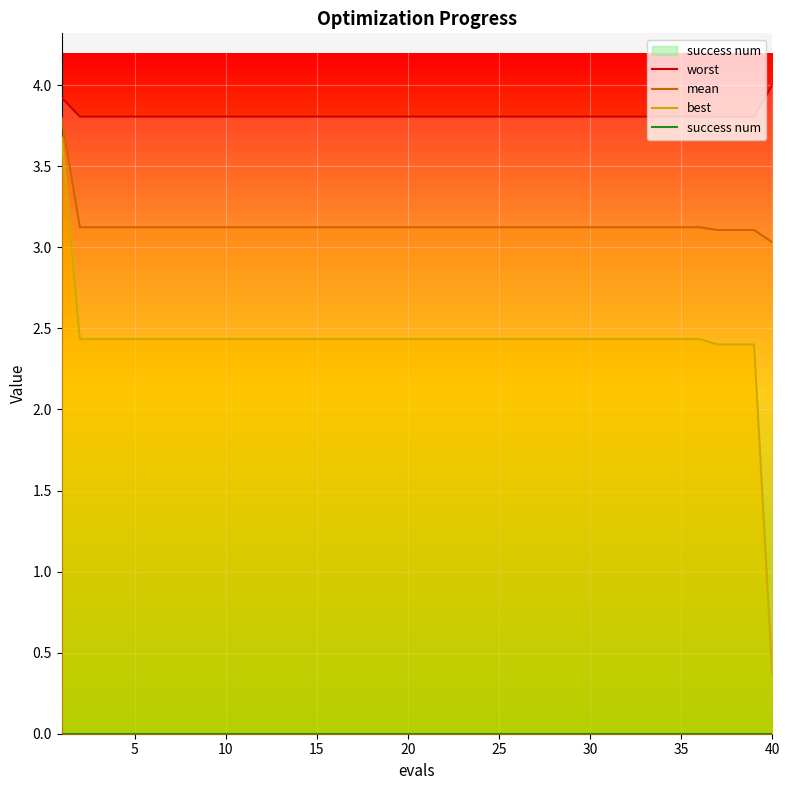

Does the chart display data point markers on the line(s)?

No